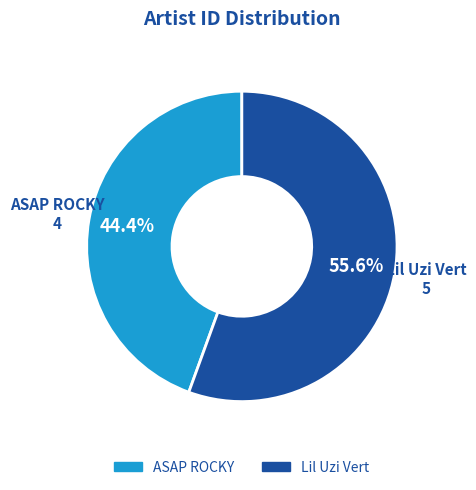

To the nearest percent, what portion does Lil Uzi Vert represent?

56%